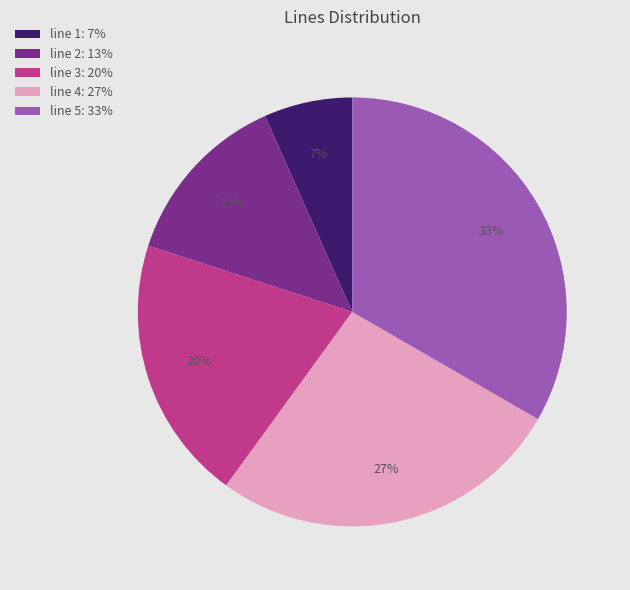

Rank the categories by value from highest to lowest.

line 5, line 4, line 3, line 2, line 1